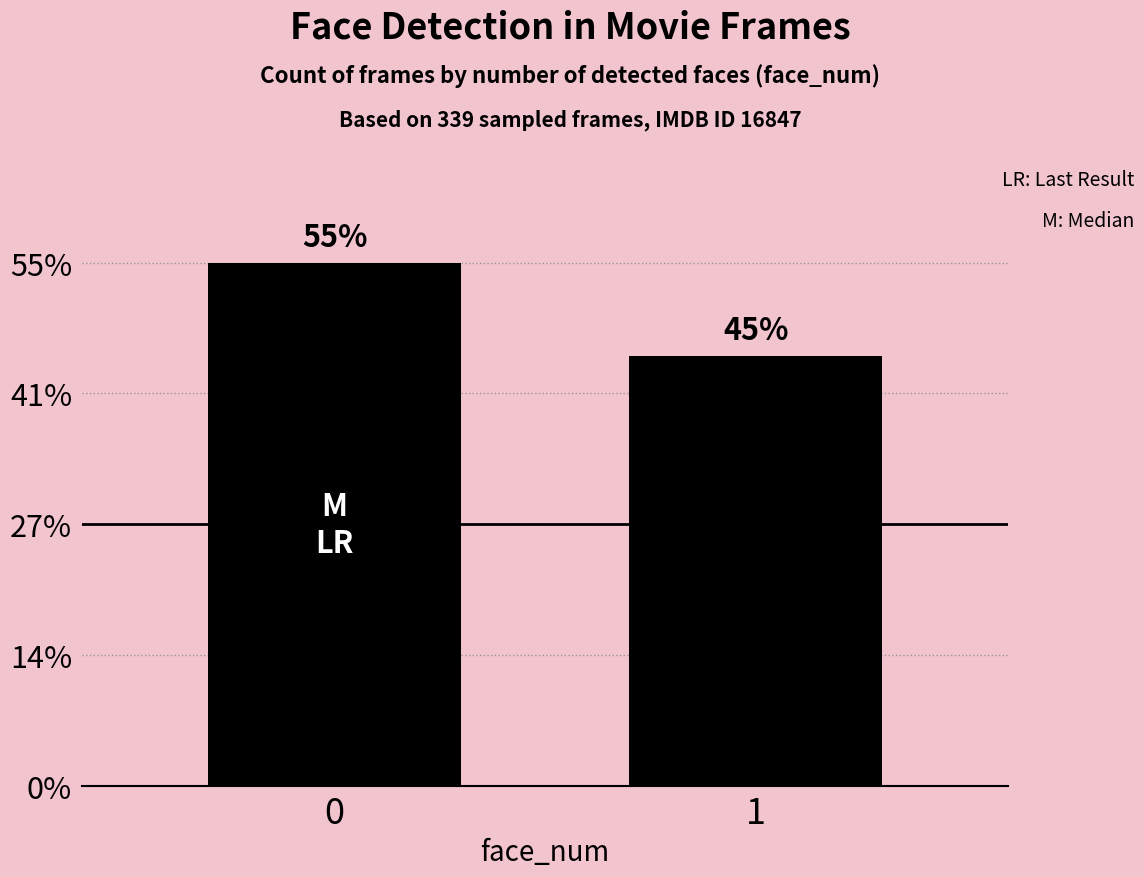

Rank the categories by value from highest to lowest.

0, 1